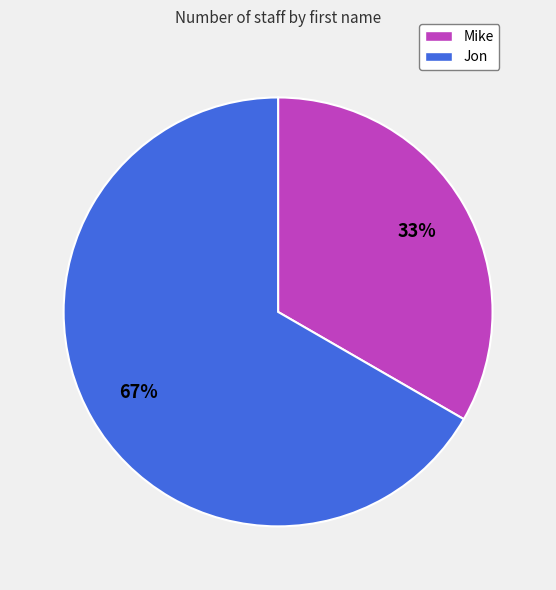

To the nearest percent, what portion does Mike represent?

33%